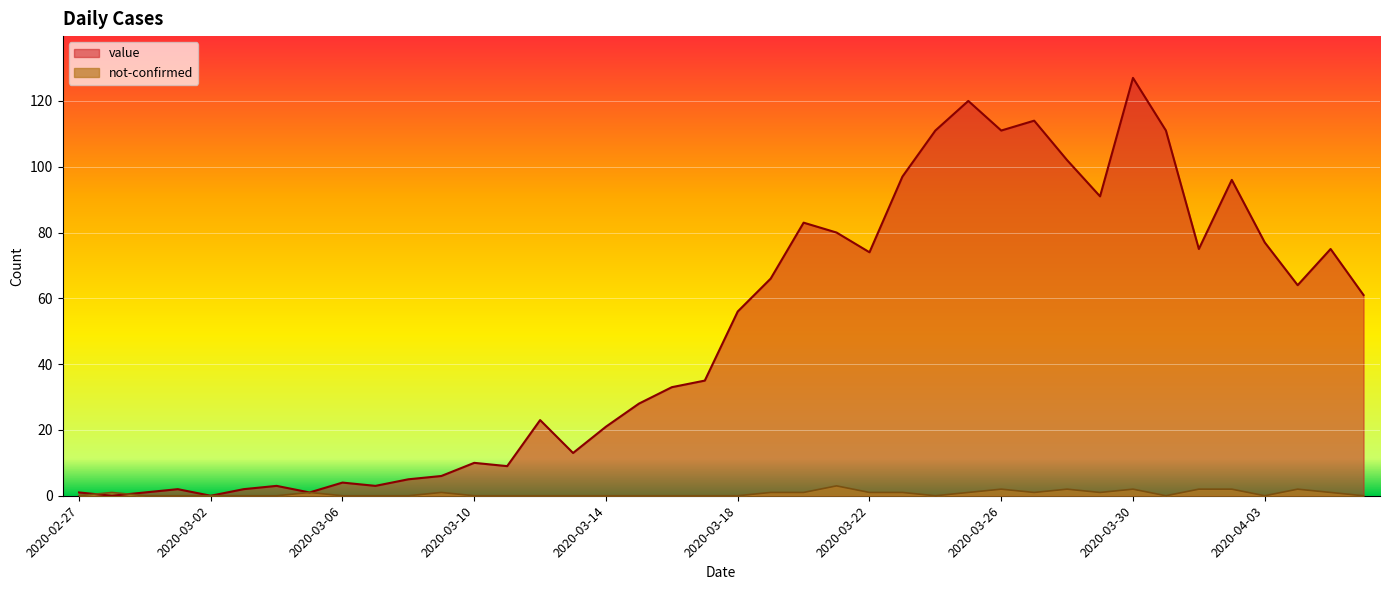

Which series has the widest spread of values?

value